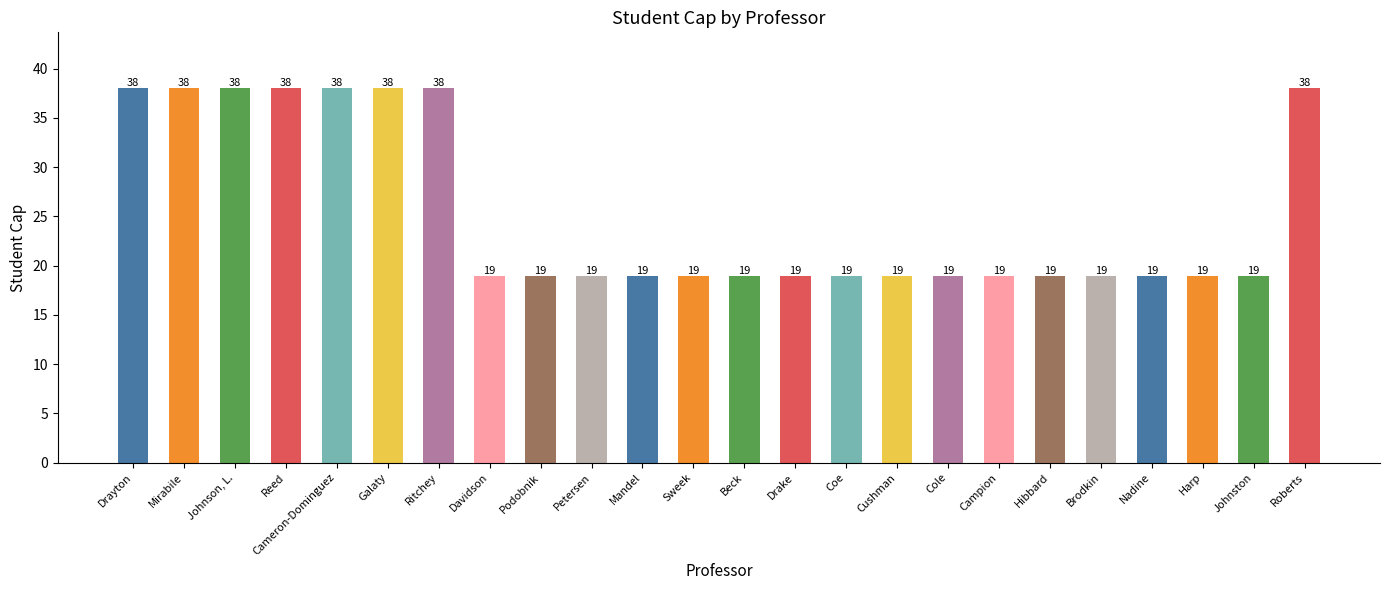

What is the difference between the second highest and minimum values?

19